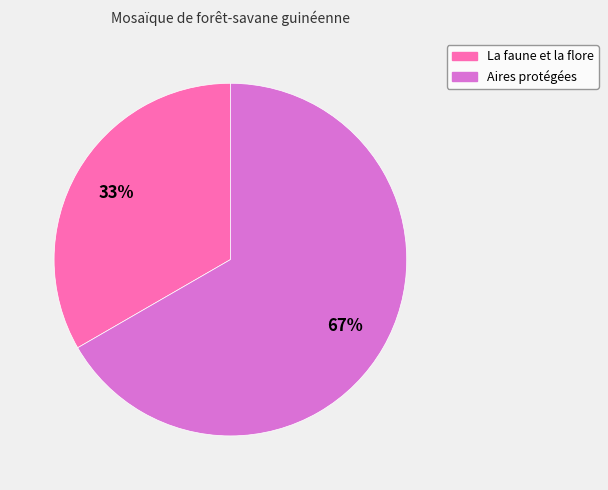

Is La faune et la flore the majority of the pie?

No